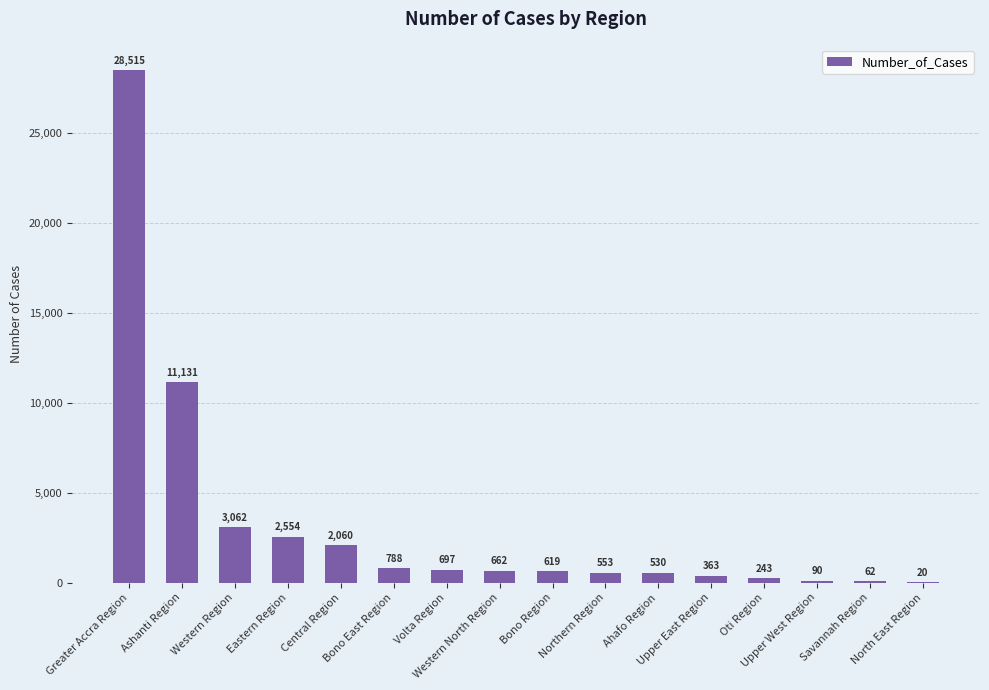

Which category has the highest value across all series?

Greater Accra Region